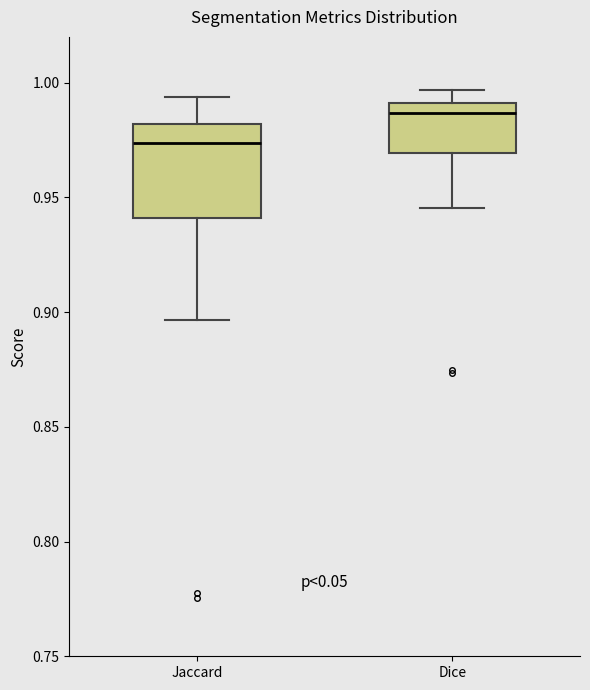

Comparing the boxes themselves (not the whiskers), which one is the tallest?

Jaccard